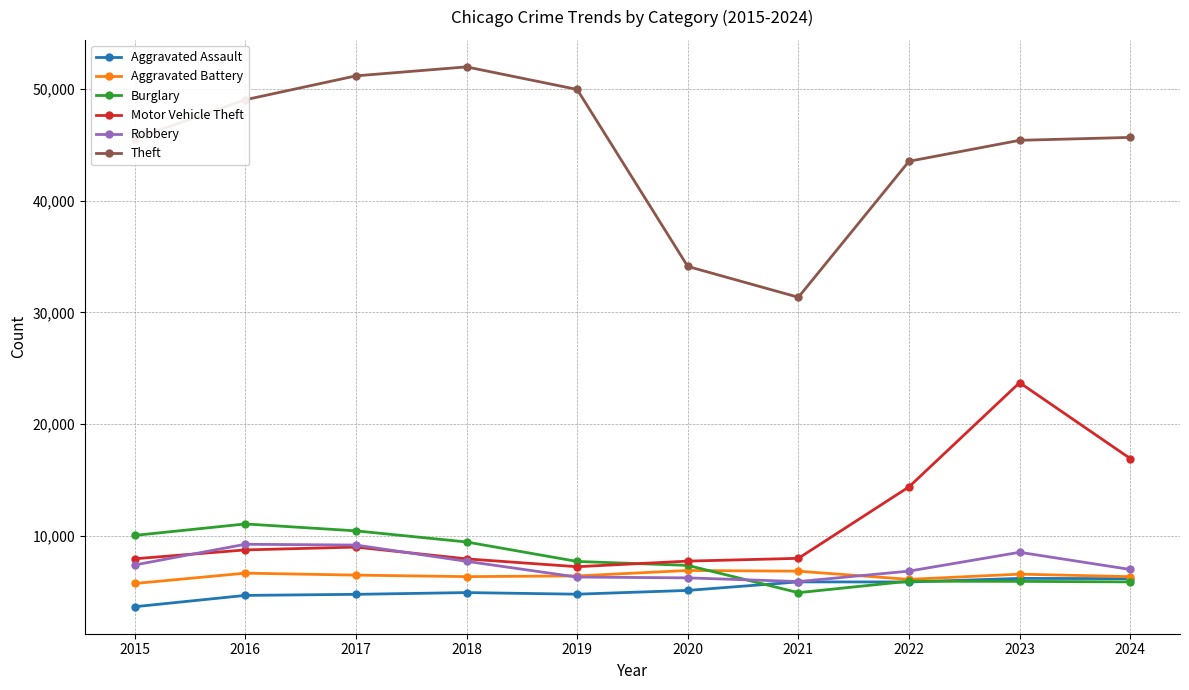

Is it true that Aggravated Assault equals 2131 at 2024?

False